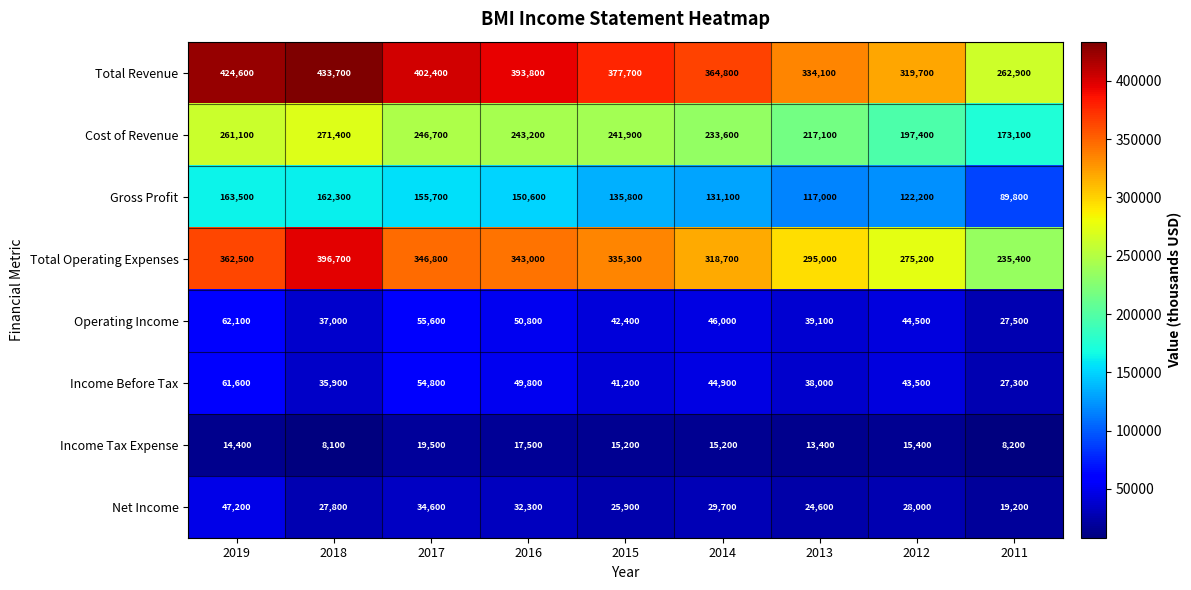

Count the number of data series in this chart.

8